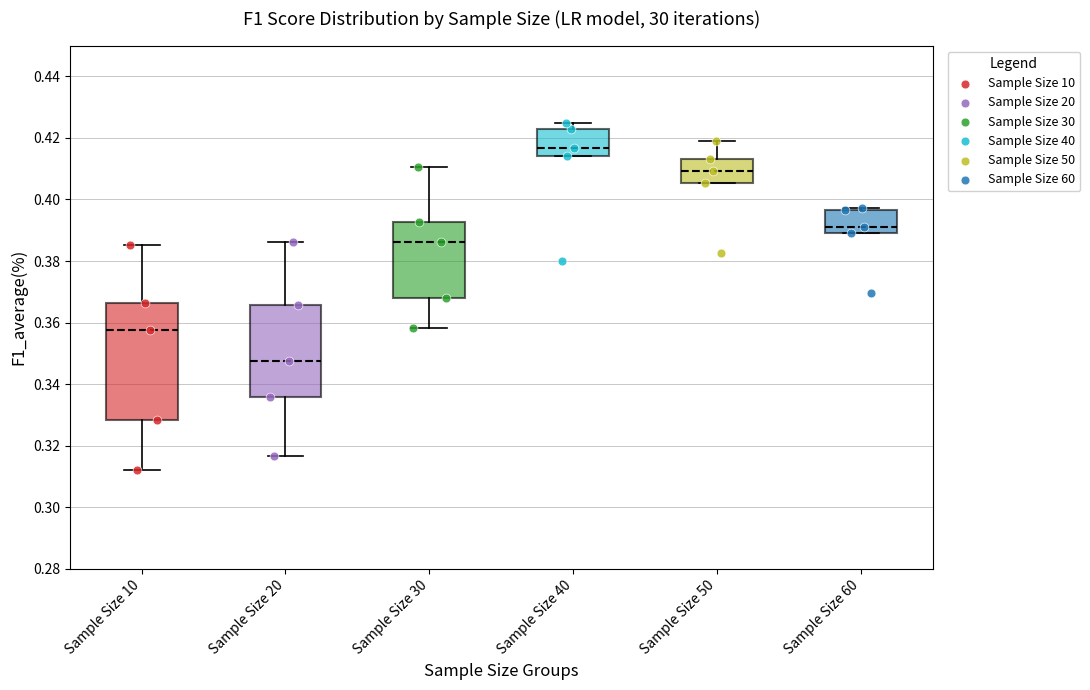

Reading left to right, transcribe this box plot: for each box, give where its median line is, the range the box spans, and where its two whiskers end, as read against the y-axis. The values are not printed on the chart, so give them approximately, as read against the axis.

Sample Size 10: median 0.358, box 0.328 to 0.366, whiskers 0.312 to 0.386
Sample Size 20: median 0.348, box 0.336 to 0.366, whiskers 0.316 to 0.386
Sample Size 30: median 0.386, box 0.368 to 0.392, whiskers 0.358 to 0.410
Sample Size 40: median 0.416, box 0.414 to 0.422, whiskers 0.414 to 0.424
Sample Size 50: median 0.410, box 0.406 to 0.414, whiskers 0.406 to 0.418
Sample Size 60: median 0.392, box 0.390 to 0.396, whiskers 0.390 to 0.398